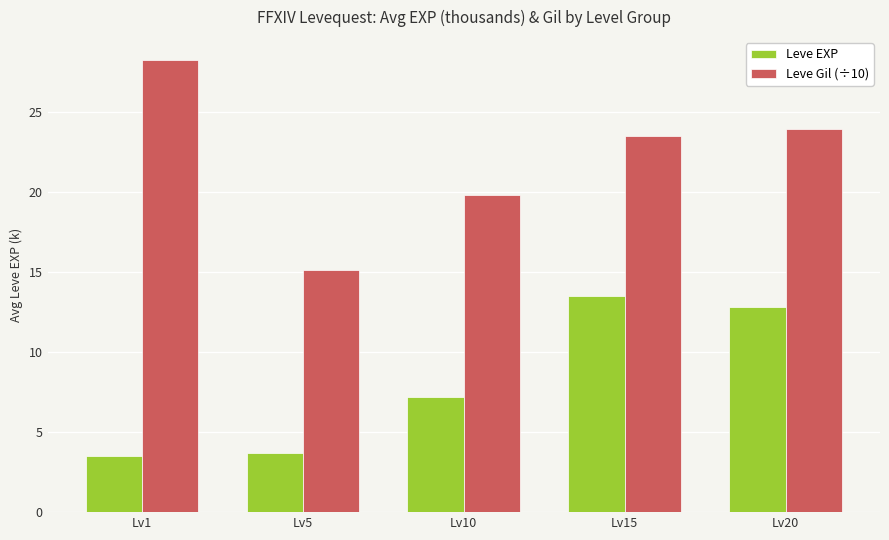

What is the difference between the second highest and minimum values in the Leve EXP series?

9.3